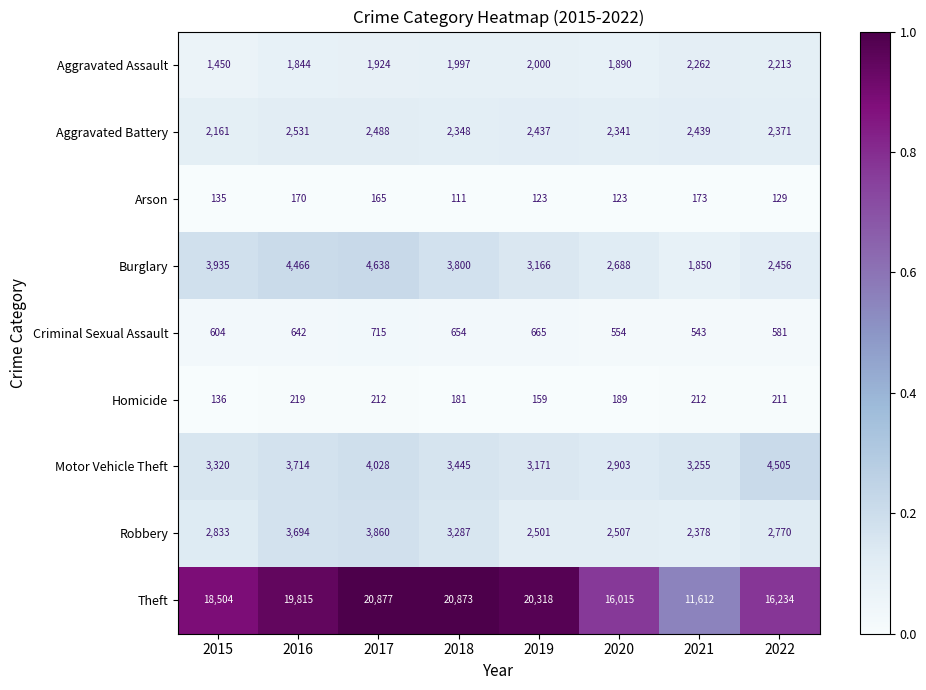

What is the lowest value of the Criminal Sexual Assault series?

543